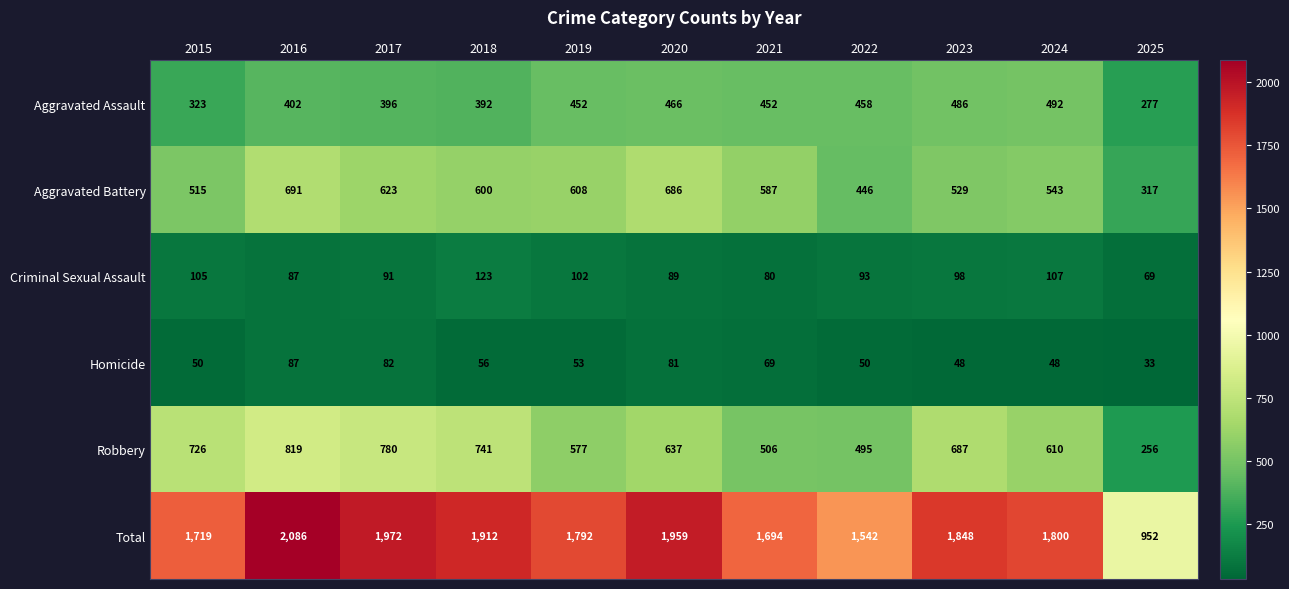

Count the number of data series in this chart.

6